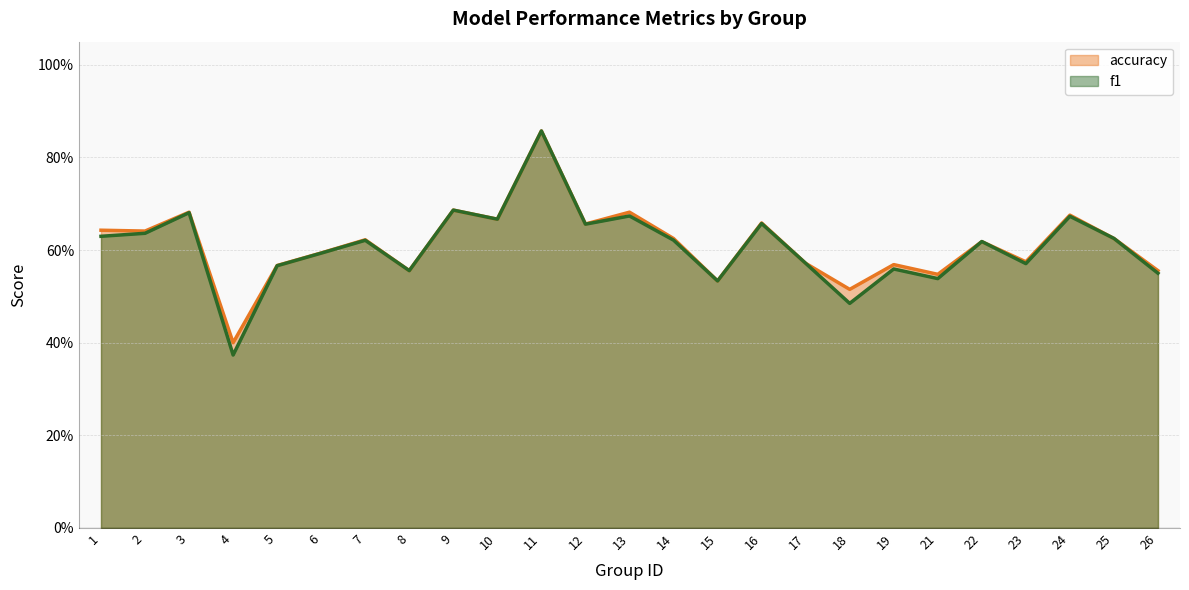

What is the minimum value for f1?

0.4